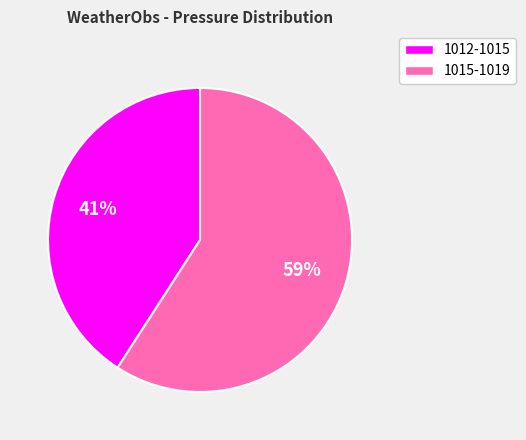

Does any single category account for the majority?

Yes